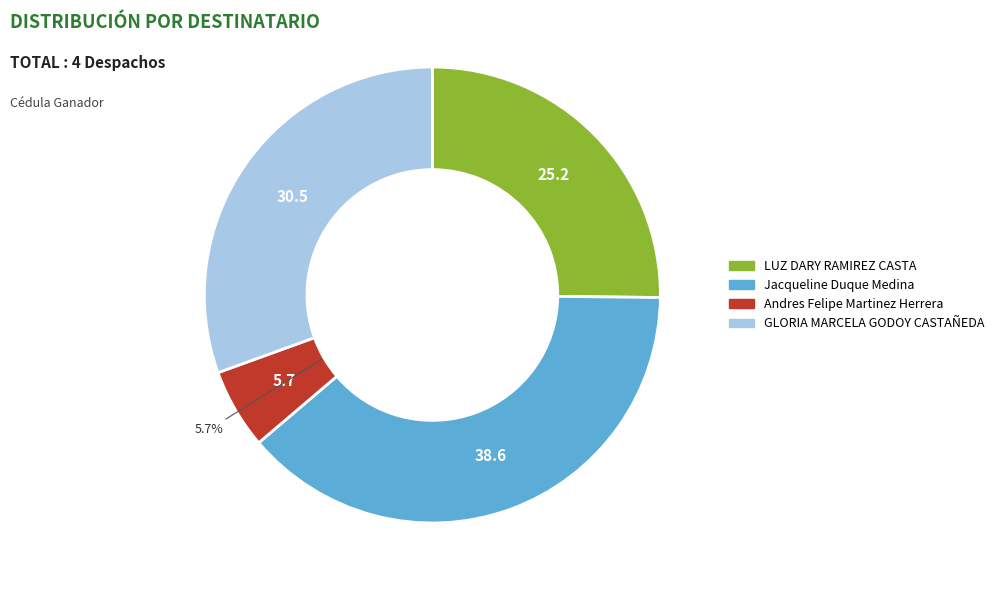

Between GLORIA MARCELA GODOY CASTAÑEDA and LUZ DARY RAMIREZ CASTA, which is larger?

GLORIA MARCELA GODOY CASTAÑEDA